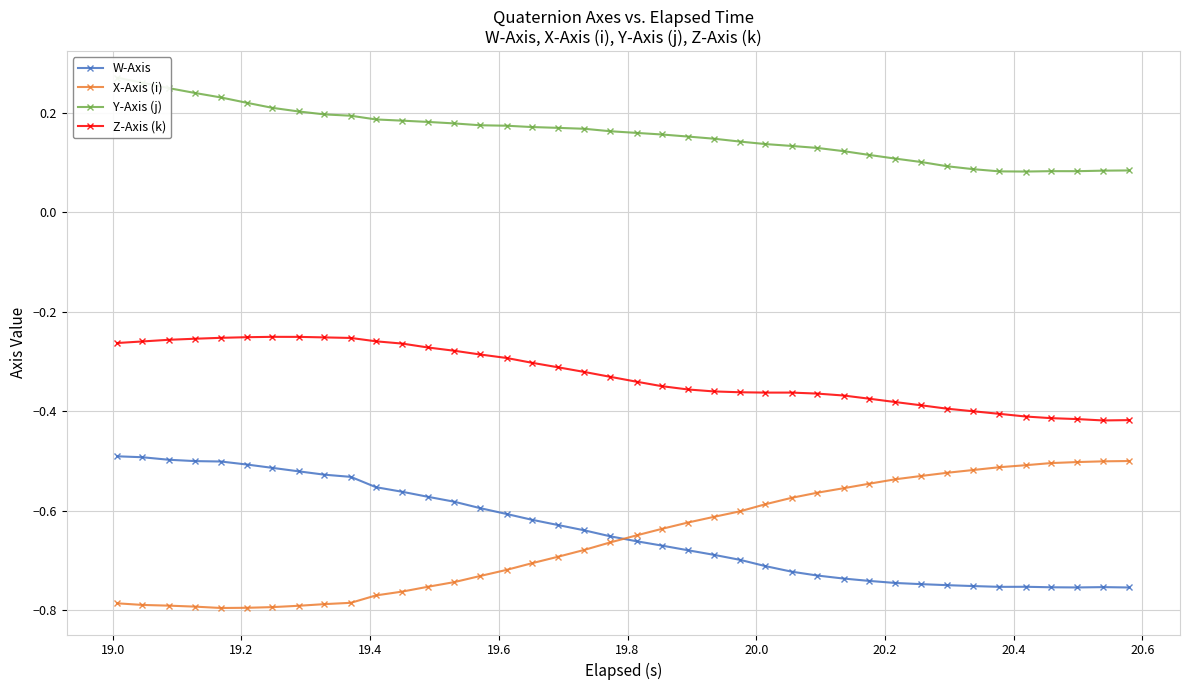

True or false: Z-Axis (k) and X-Axis (i) cross at least once.

False